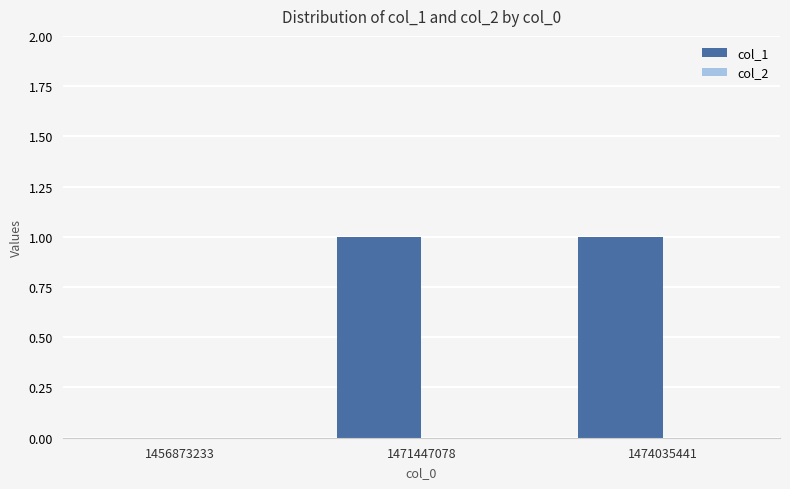

Reading right to left, list all the values displayed in this chart.

1474035441=1	1471447078=1	1456873233=0